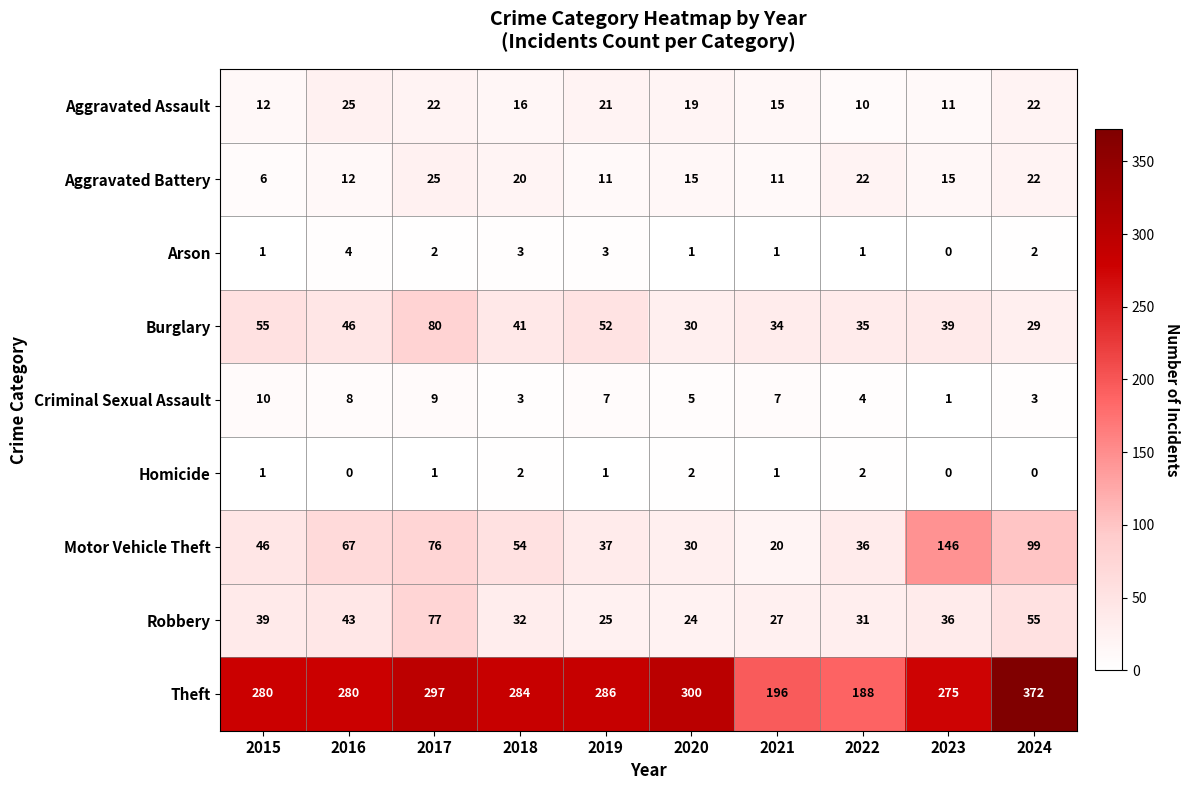

Is it true that Robbery equals 77 at 2017?

True